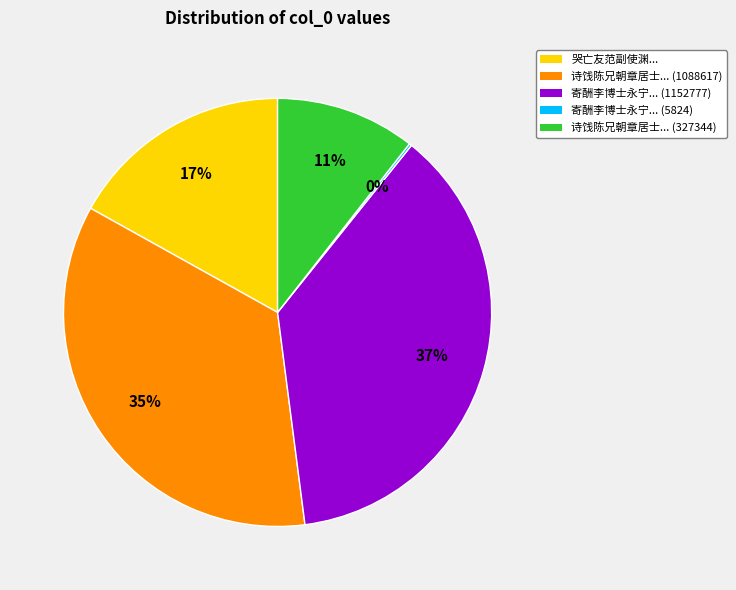

Is there a majority slice in this chart?

No